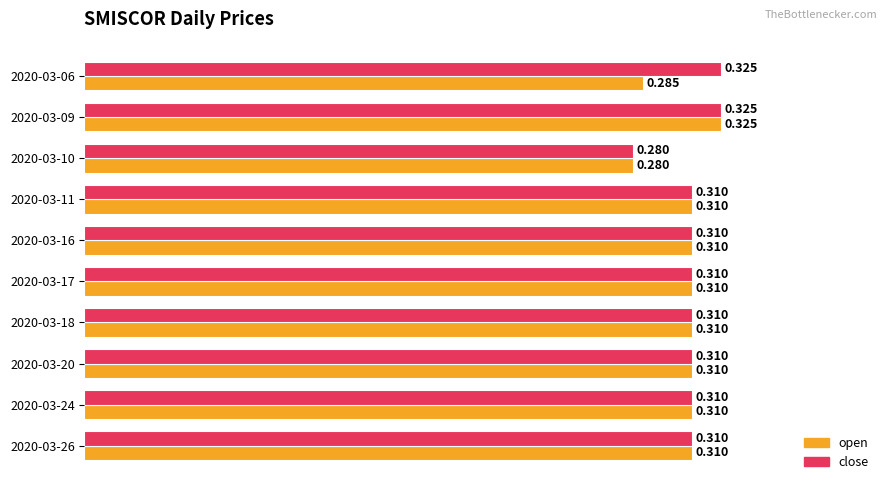

Count the number of categories in the chart.

10